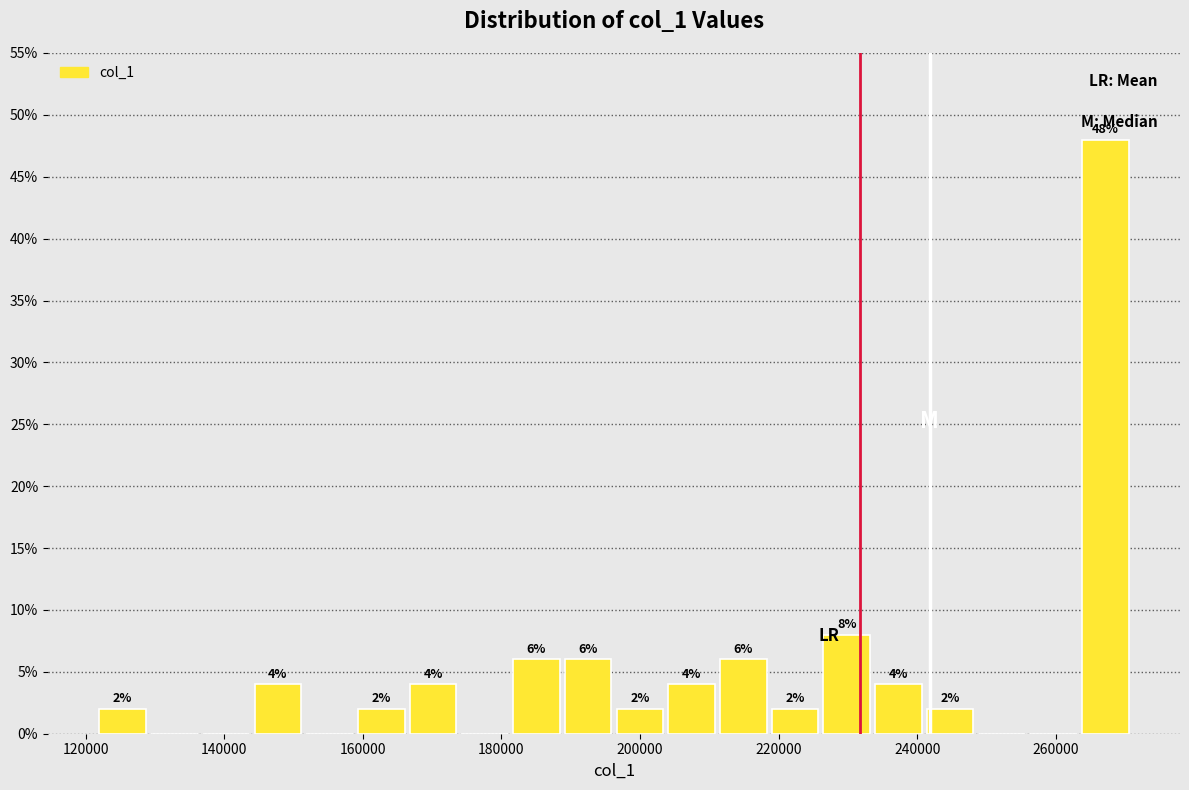

Read against the x-axis, roughly where is the centre of the tallest bar?

268000